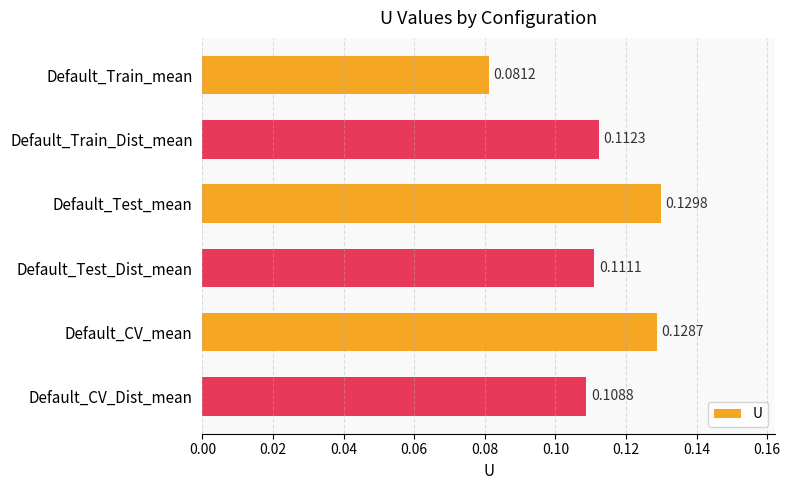

Rank the categories by value from lowest to highest.

Default_Train_mean, Default_CV_Dist_mean, Default_Test_Dist_mean, Default_Train_Dist_mean, Default_CV_mean, Default_Test_mean